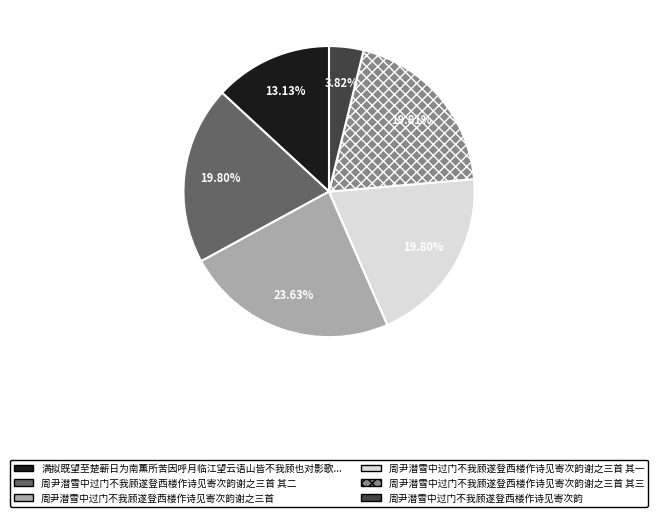

Does any single category account for the majority?

No